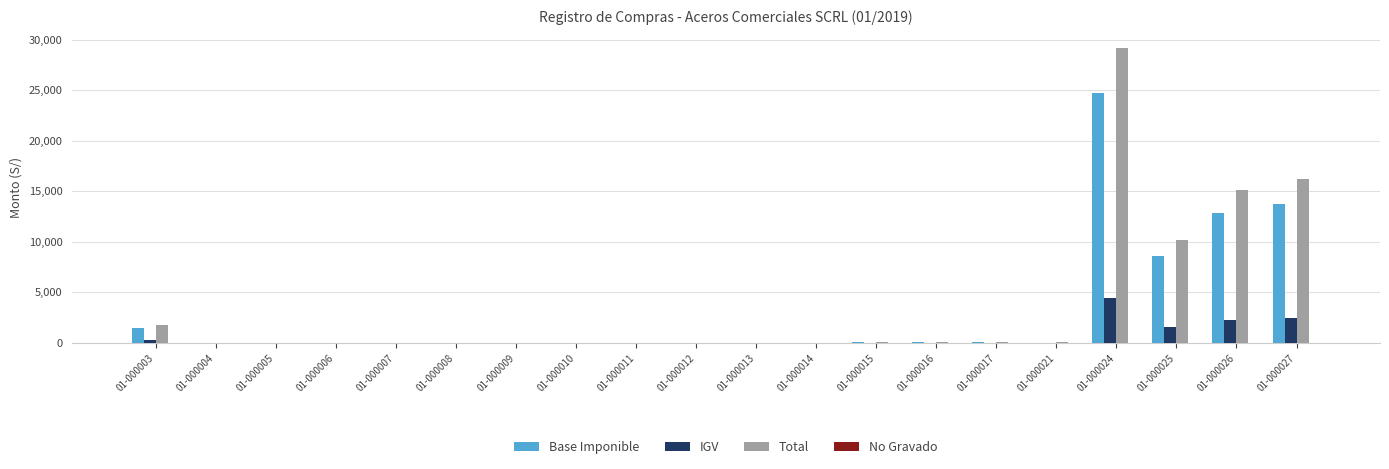

What is the highest value of the Total series?

29213.6